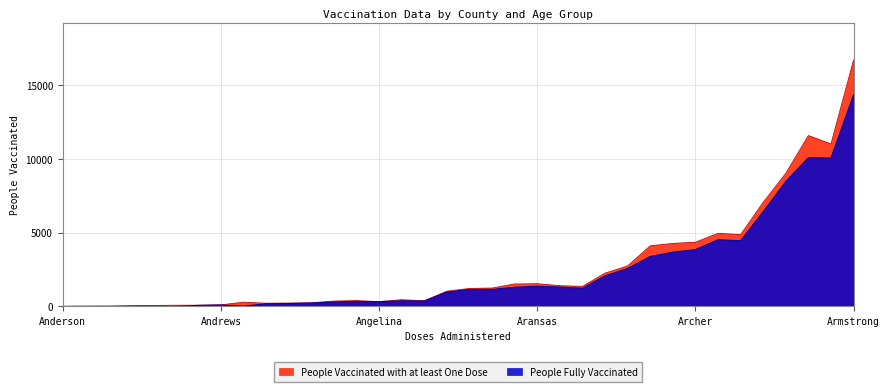

What is the sum of all People Fully Vaccinated values?

84861